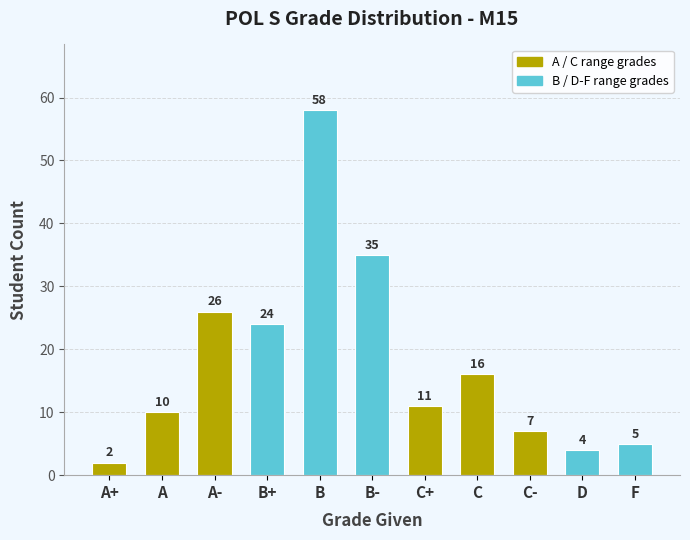

What is the value of the 3rd bar from the left?

26